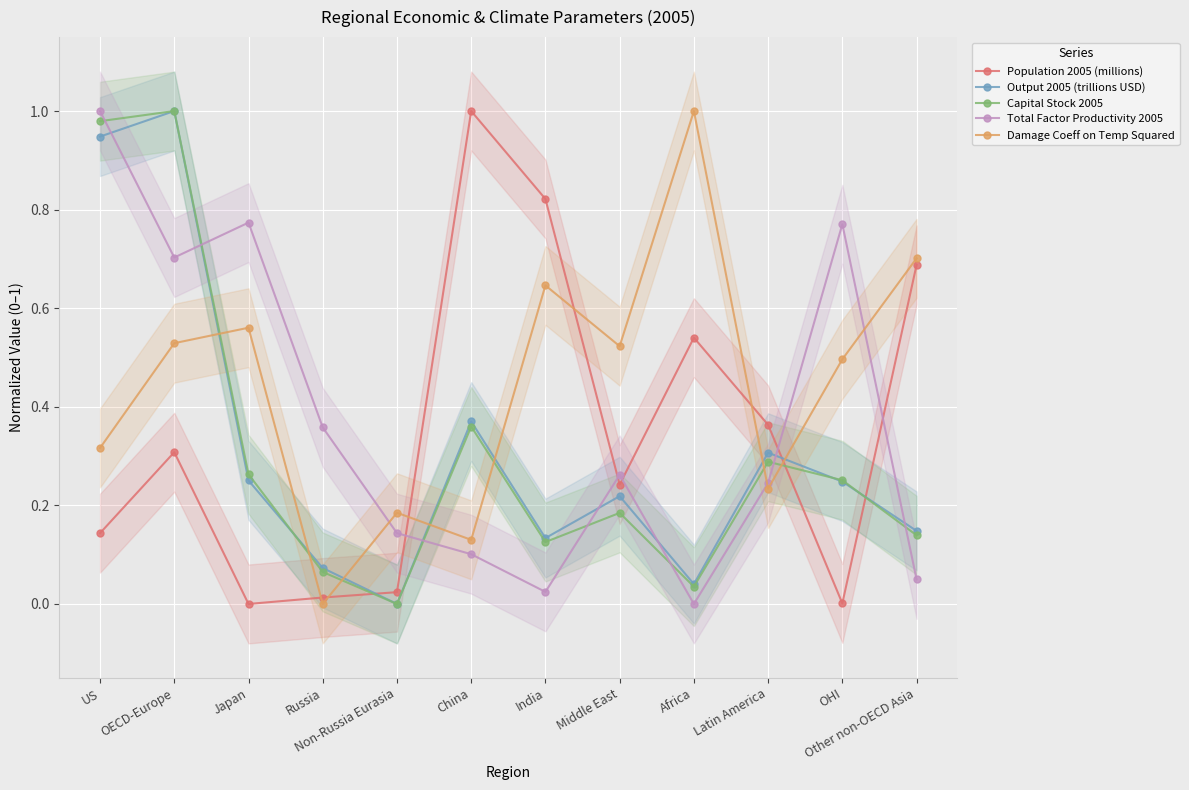

True or false: Population 2005 (millions) has a value of 0.3 at OECD-Europe.

True